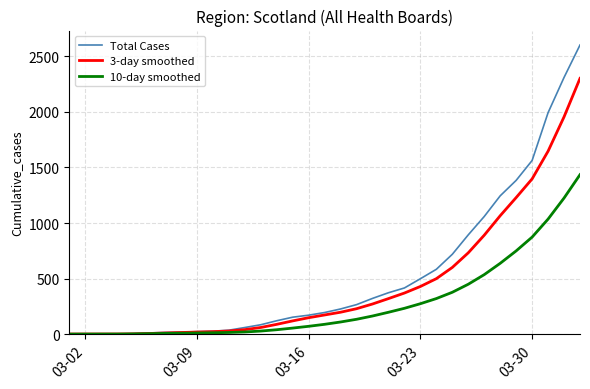

What is the maximum value shown in the chart?

2602.0